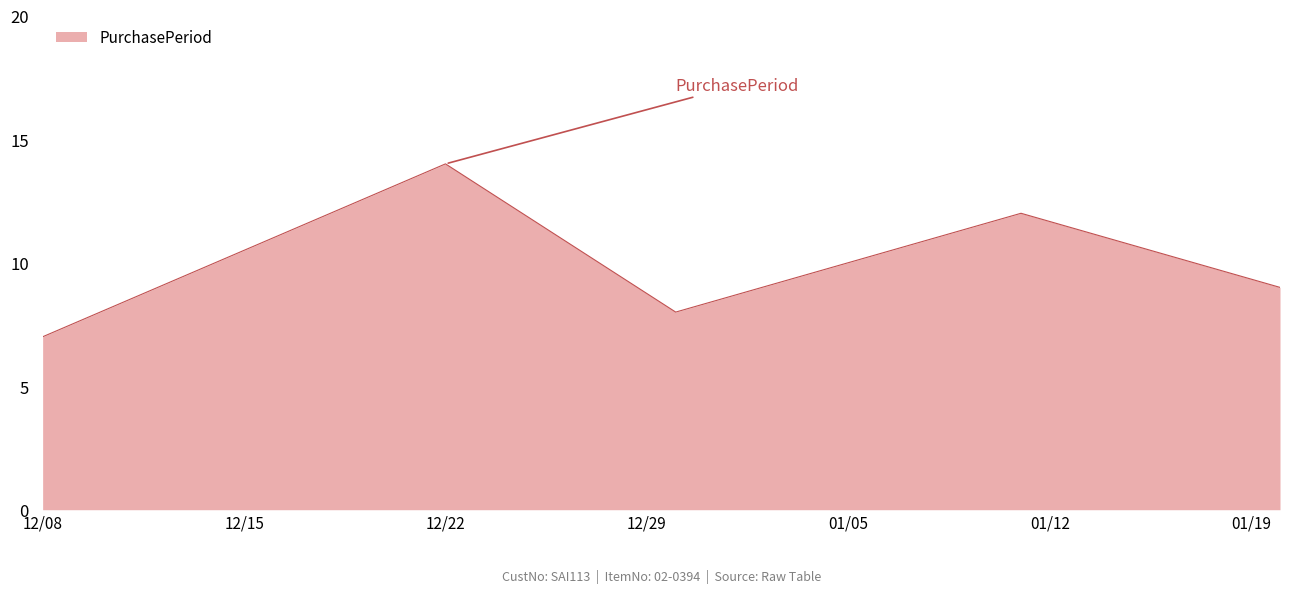

True or false: there are more than 0 points higher than both neighbors.

True